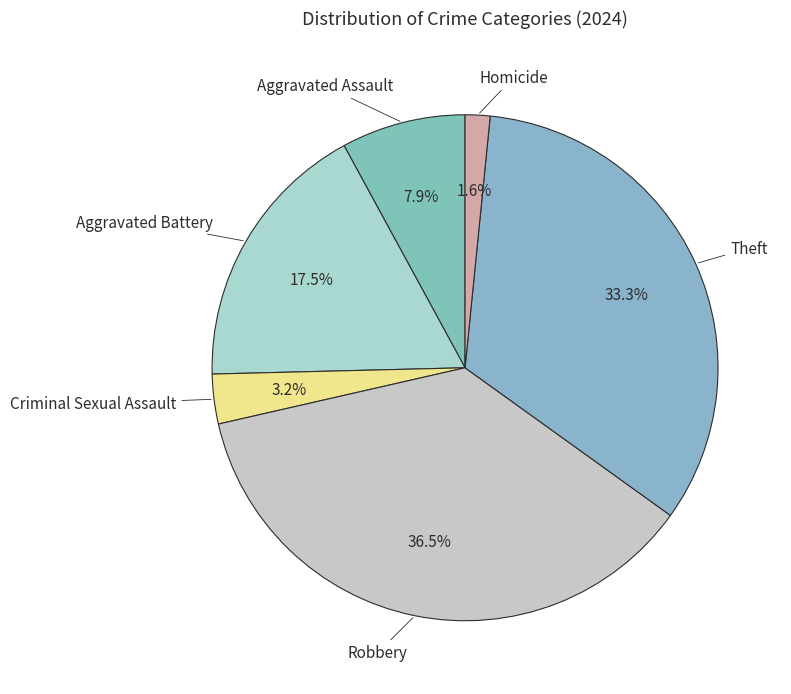

To the nearest percent, what is the average slice percentage?

17%